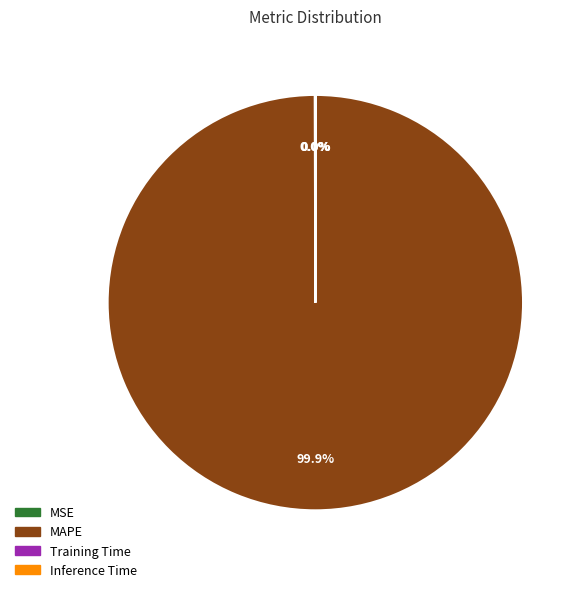

Is MAPE the majority of the pie?

Yes